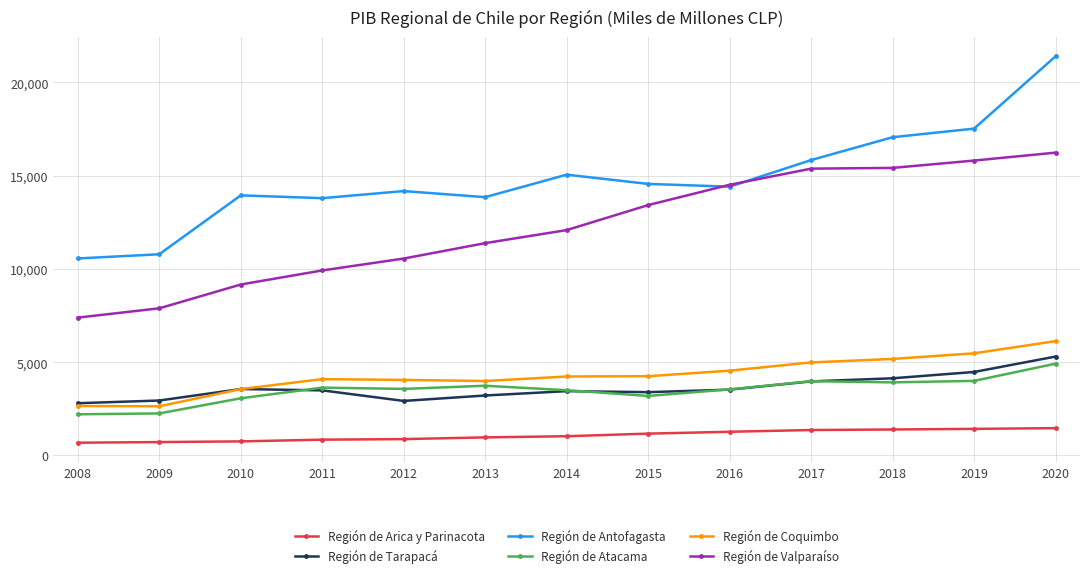

Which series has the largest total across all categories?

Región de Antofagasta